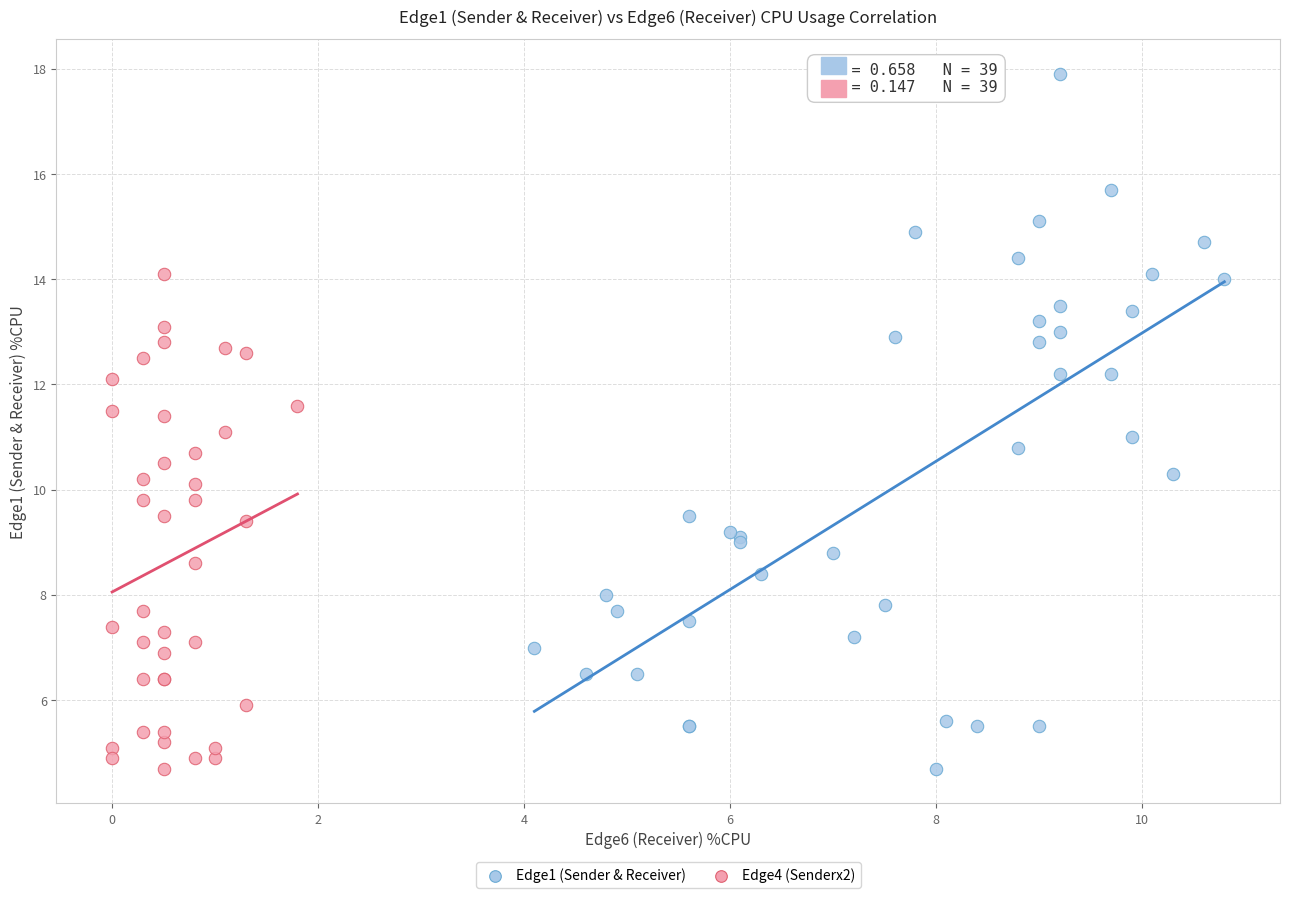

Which series reaches the maximum Y coordinate?

Edge1 (Sender & Receiver)